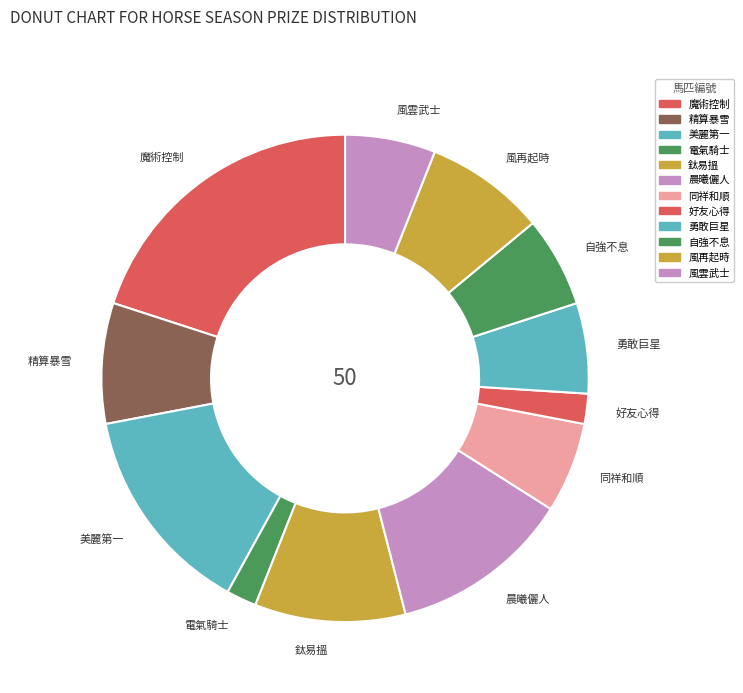

What is the largest slice in the pie chart?

魔術控制